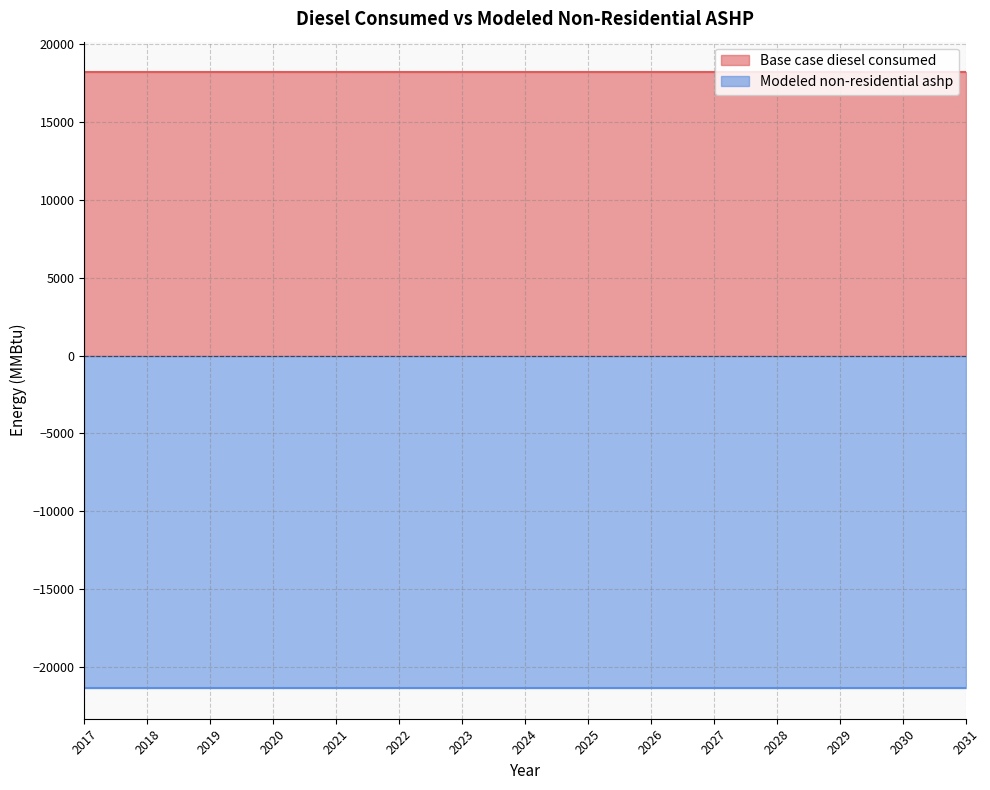

The value of Modeled non-residential ashp at 2029 is -21341.0. True or false?

True